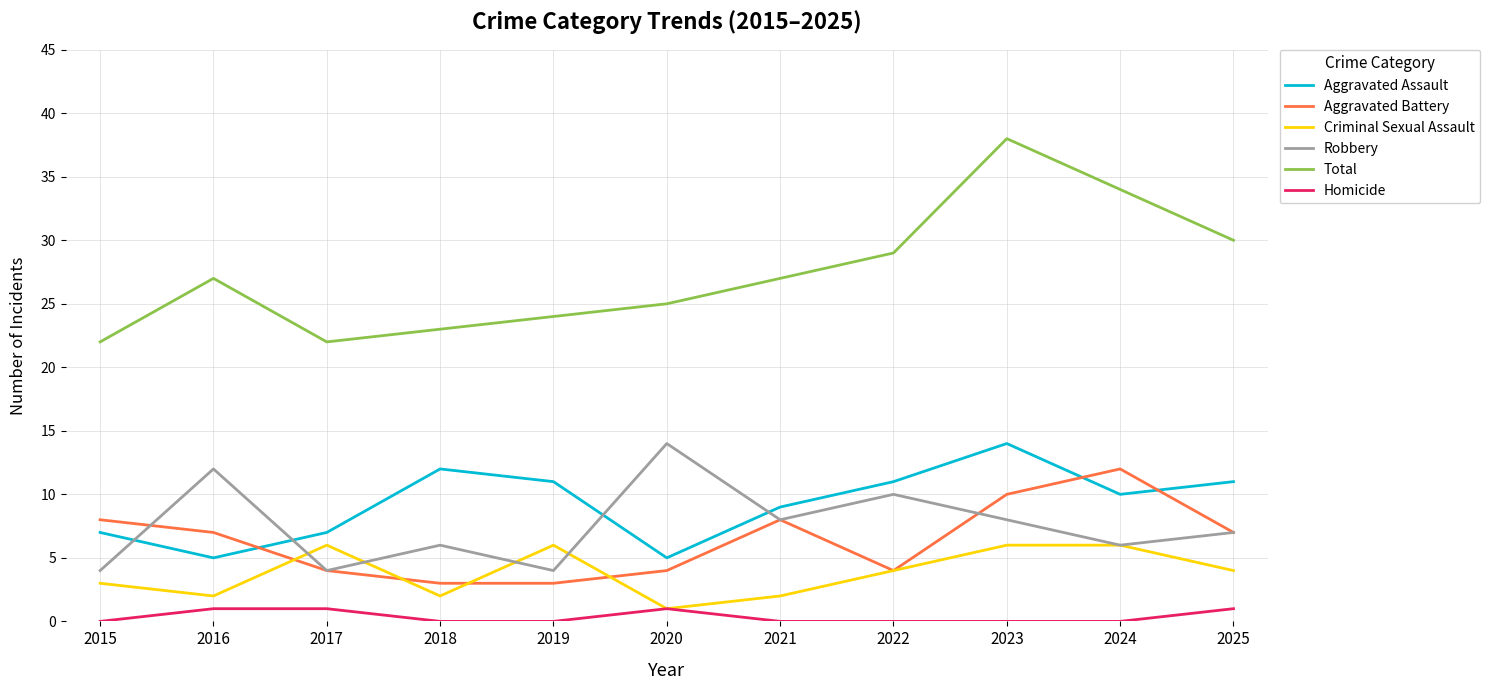

Does the chart have visible grid lines?

Yes